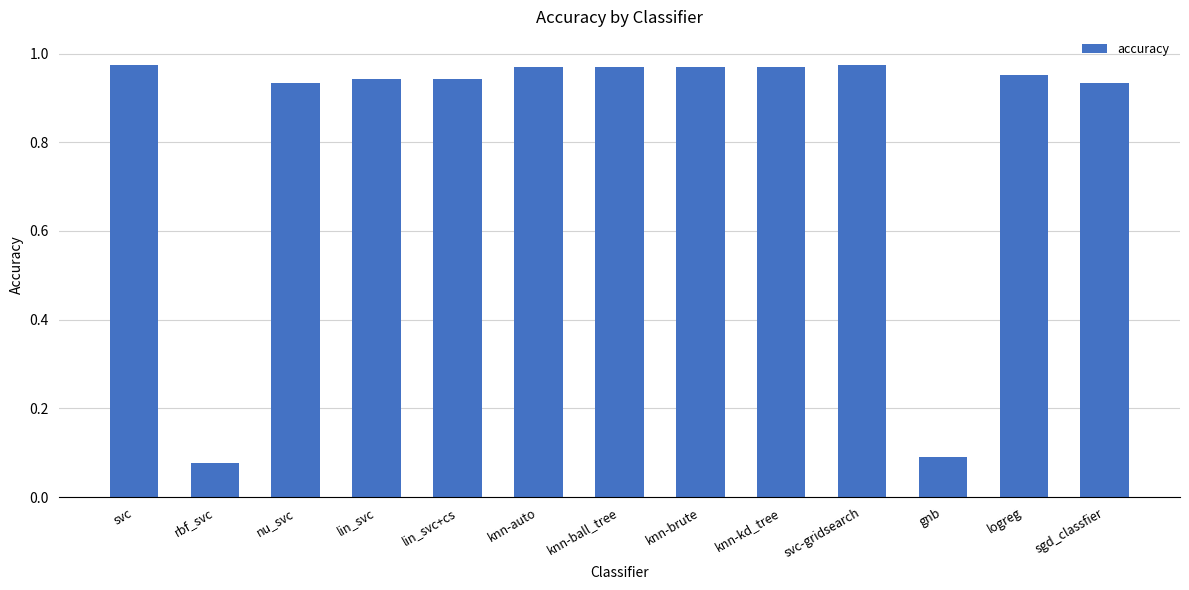

What is the sum of the values at gnb and knn-auto?

1.1